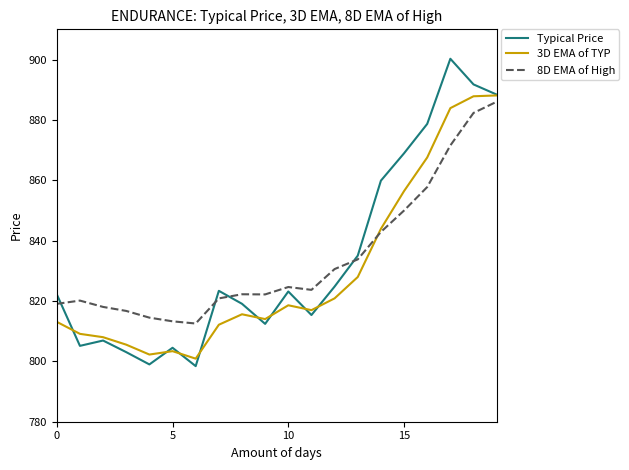

Which series has the largest range (max minus min)?

Typical Price